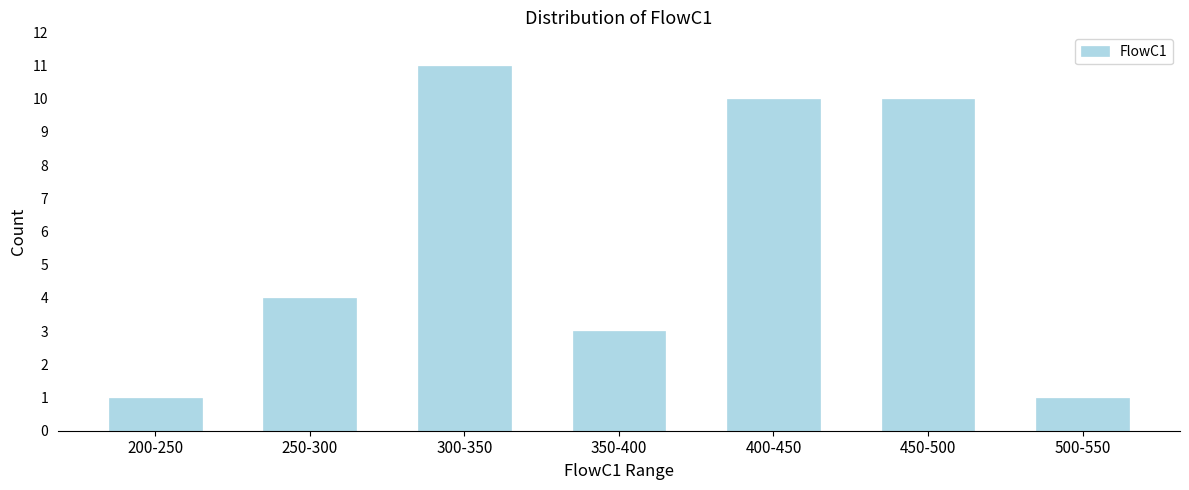

Reading left to right, list all the values displayed in this chart.

200-250=1	250-300=4	300-350=11	350-400=3	400-450=10	450-500=10	500-550=1